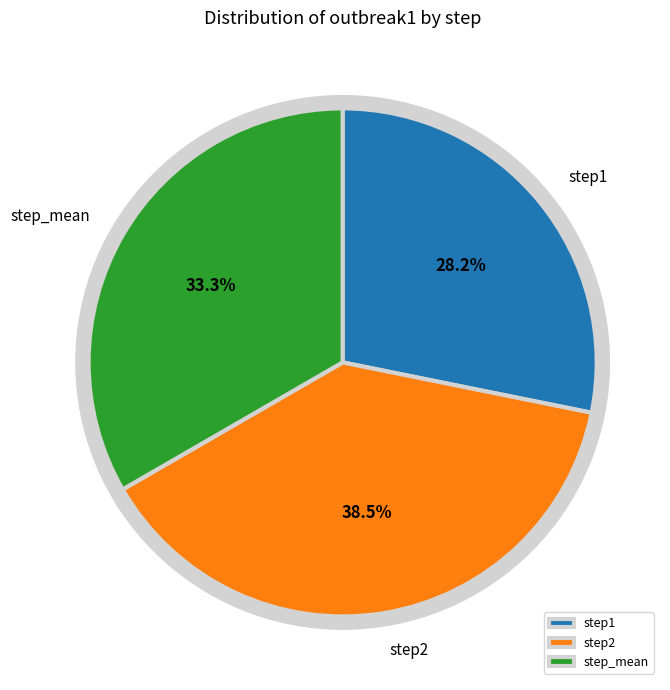

To the nearest percent, what is the difference between the largest and smallest slice percentages?

10%